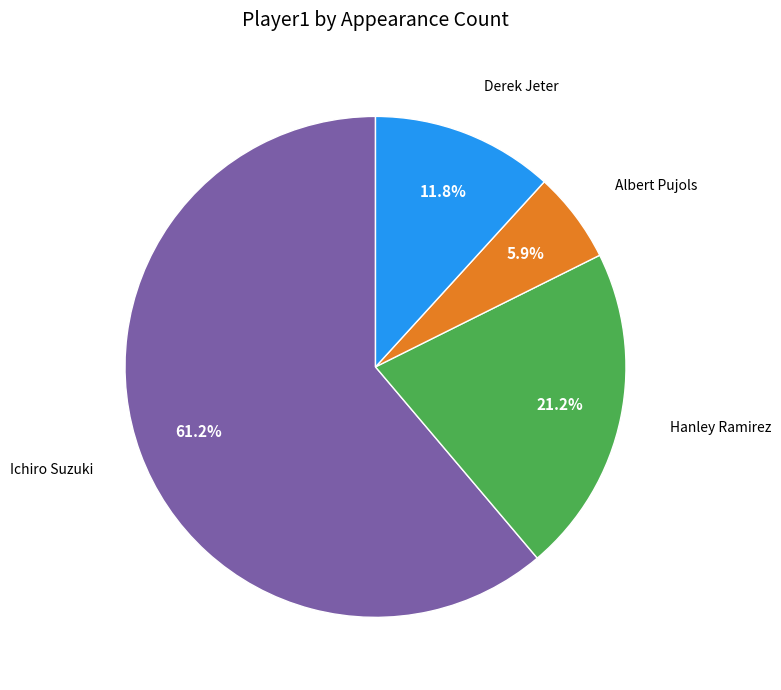

What percentage do Ichiro Suzuki and Derek Jeter together represent?

72.9%